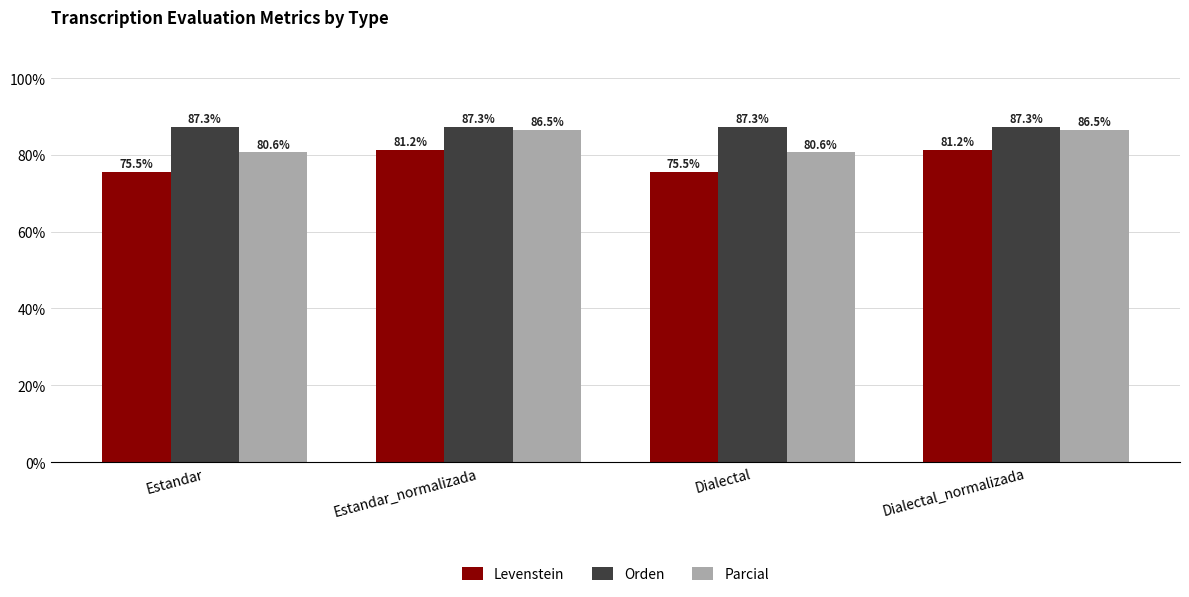

Are the bars horizontal?

No